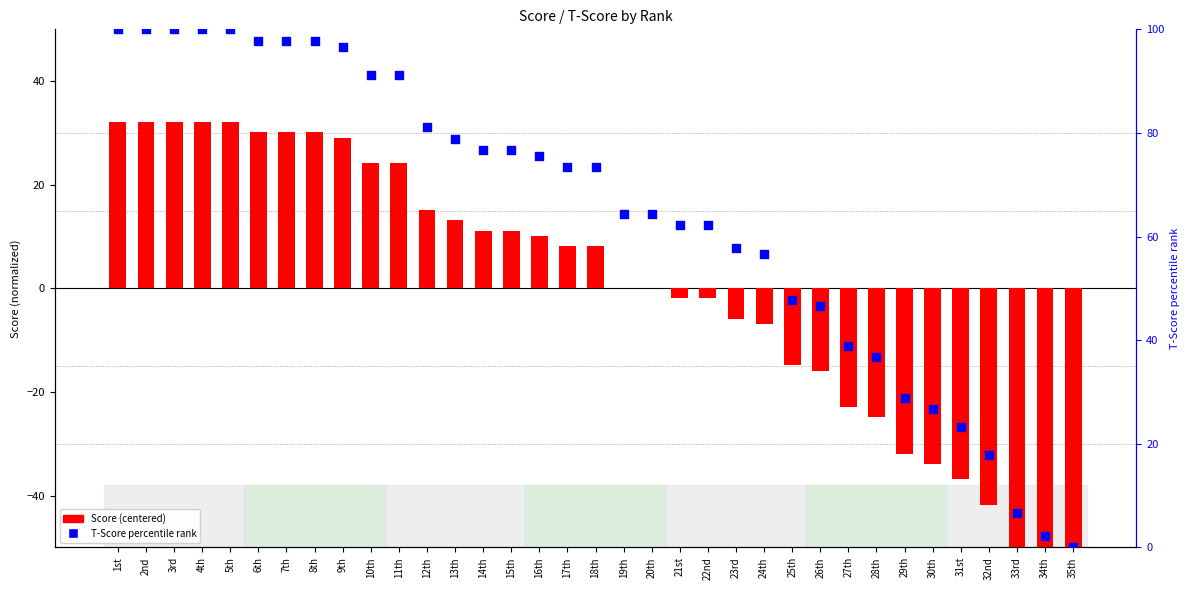

Is the value of Score (centered) at 11th greater than the value of T-Score percentile rank at 33rd?

Yes